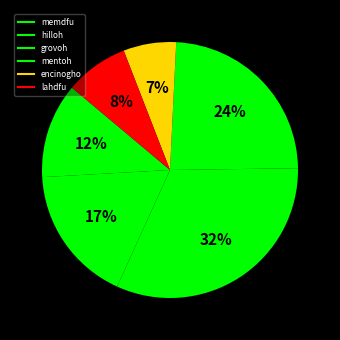

How many segments does this pie chart have?

6